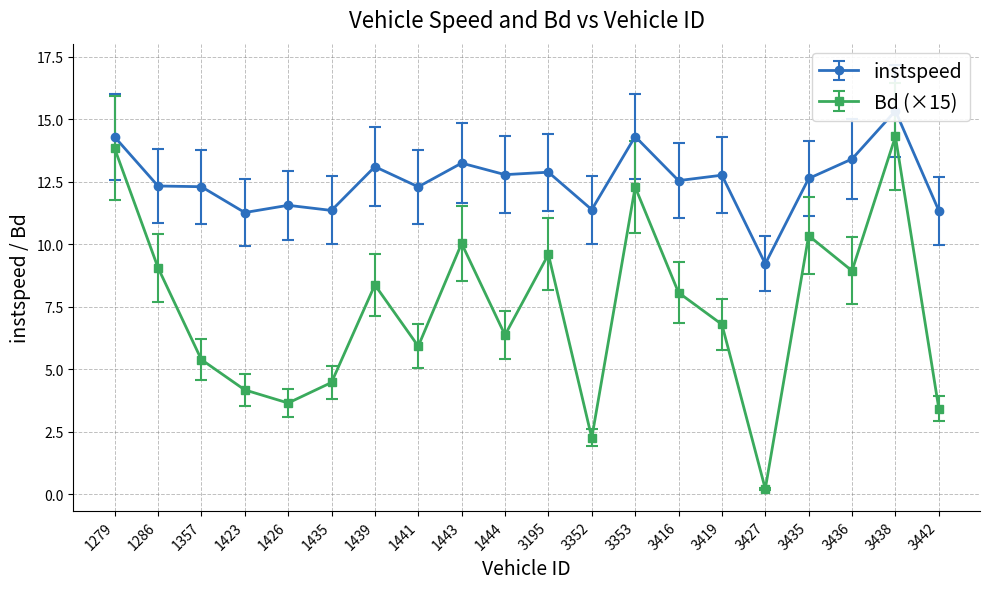

Reading right to left, list all the values displayed in this chart.

instspeed: 11.3	15.3	13.4	12.6	9.2	12.8	12.5	14.3	11.4	12.9	12.8	13.2	12.3	13.1	11.4	11.6	11.3	12.3	12.3	14.3
Bd: 3.4	14.3	8.9	10.3	0.2	6.8	8.1	12.3	2.2	9.6	6.4	10.0	5.9	8.4	4.5	3.6	4.2	5.4	9.1	13.8